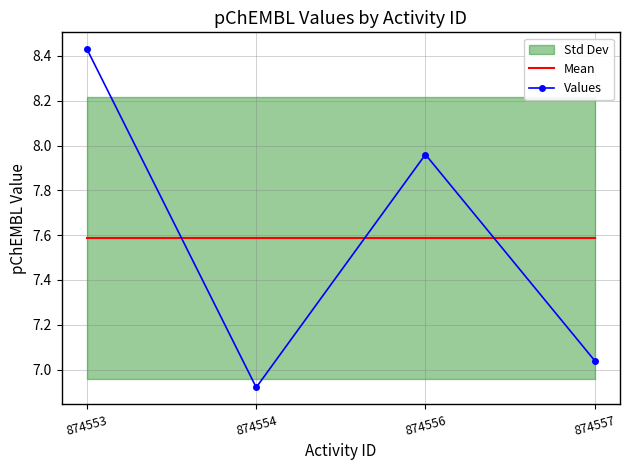

Is the value of Mean at 874556 greater than the value of Values at 874554?

Yes